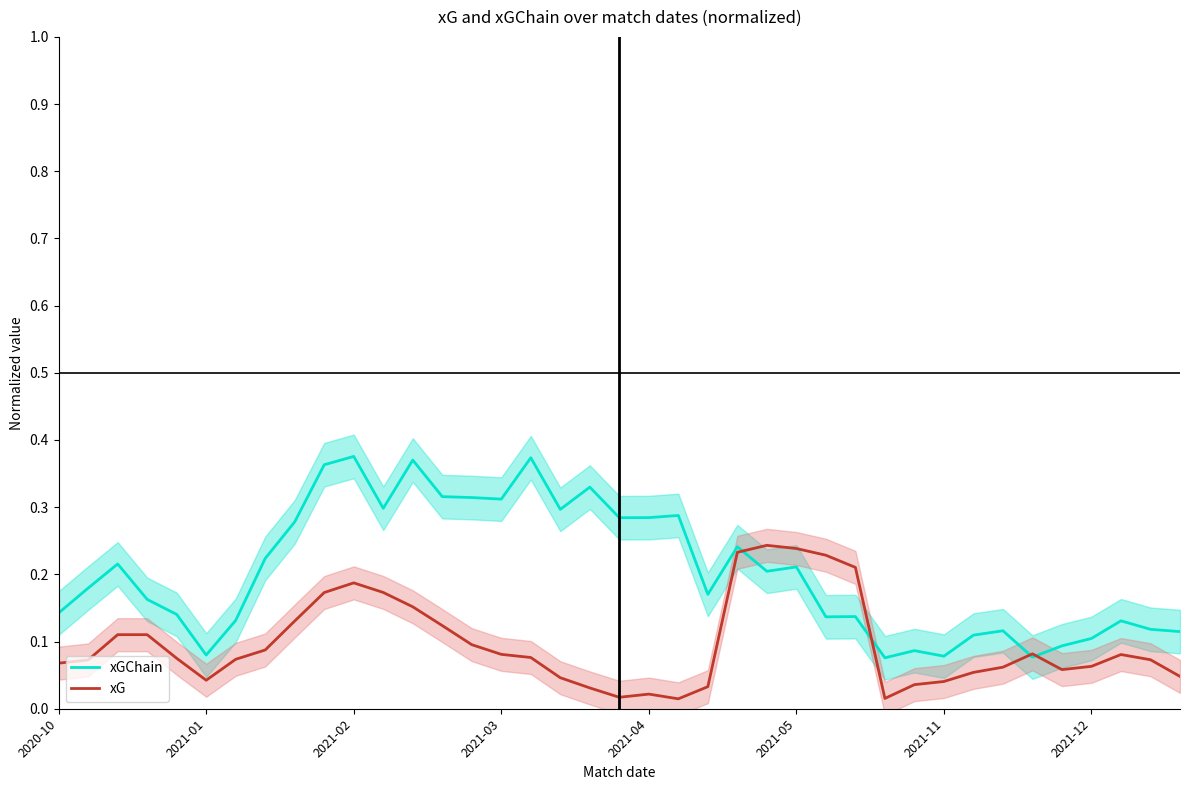

Does the chart display data point markers on the line(s)?

No